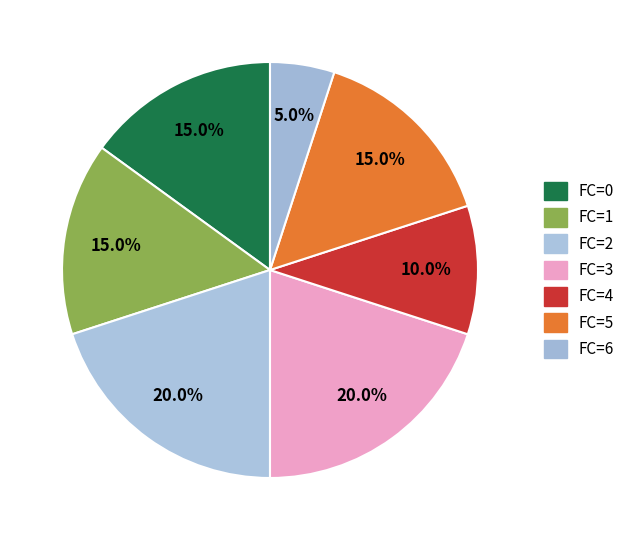

Count the number of slices in the pie.

7